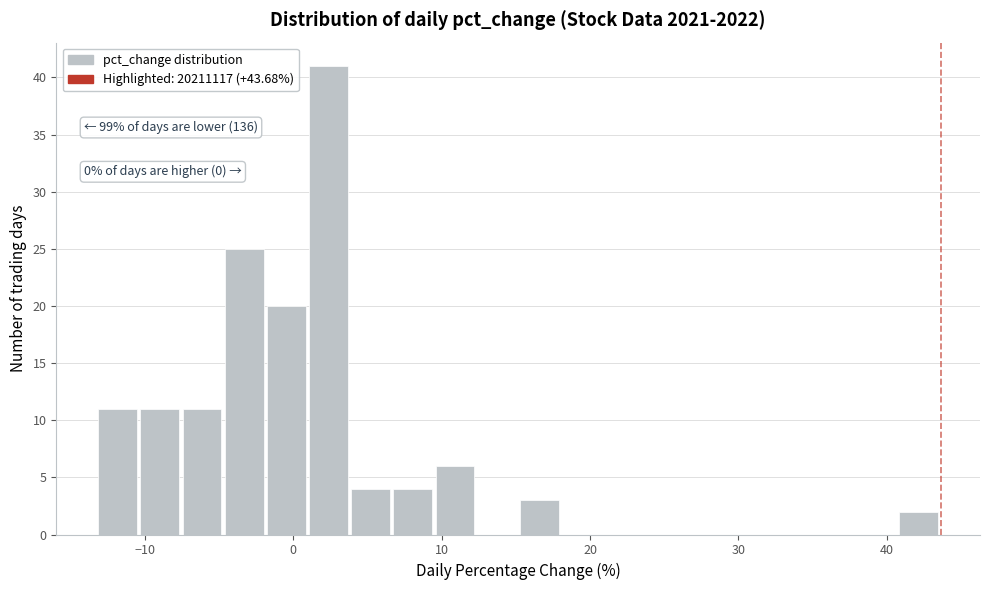

Read against the x-axis, roughly where is the centre of the tallest bar?

2